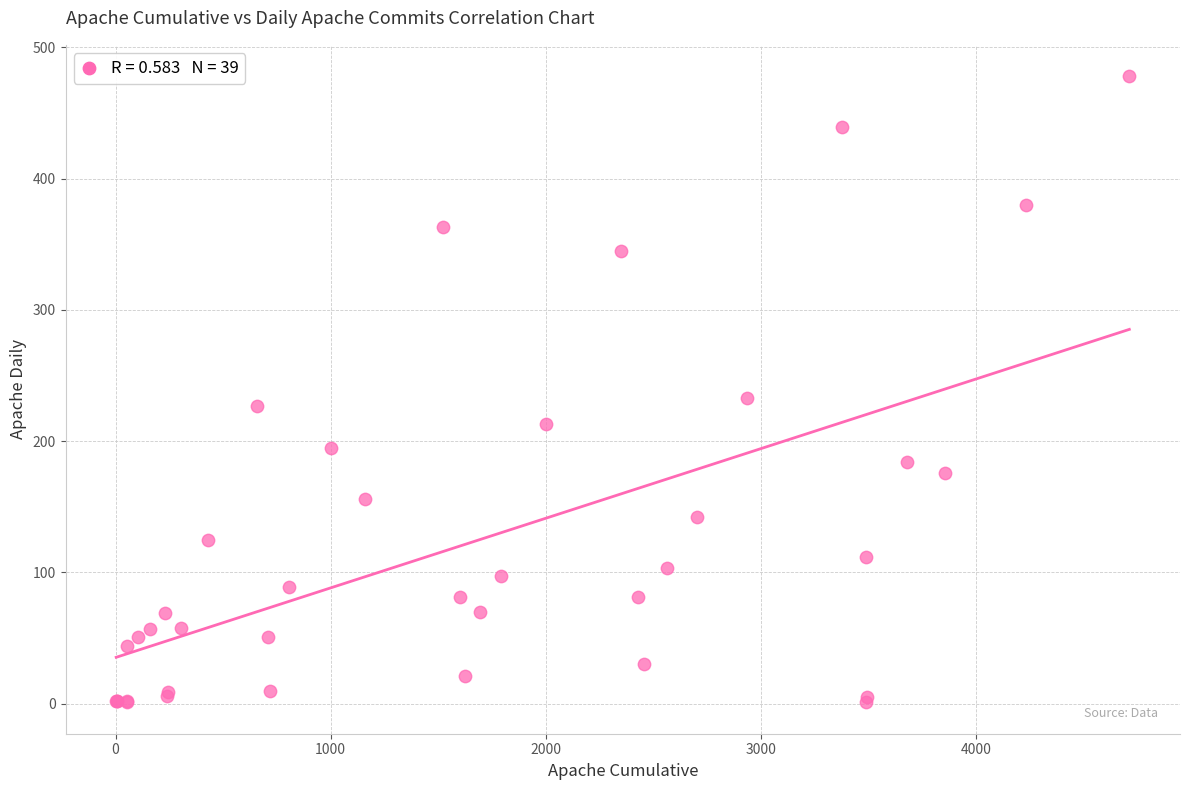

What Y value in the scatter plot is closest to 239?

233